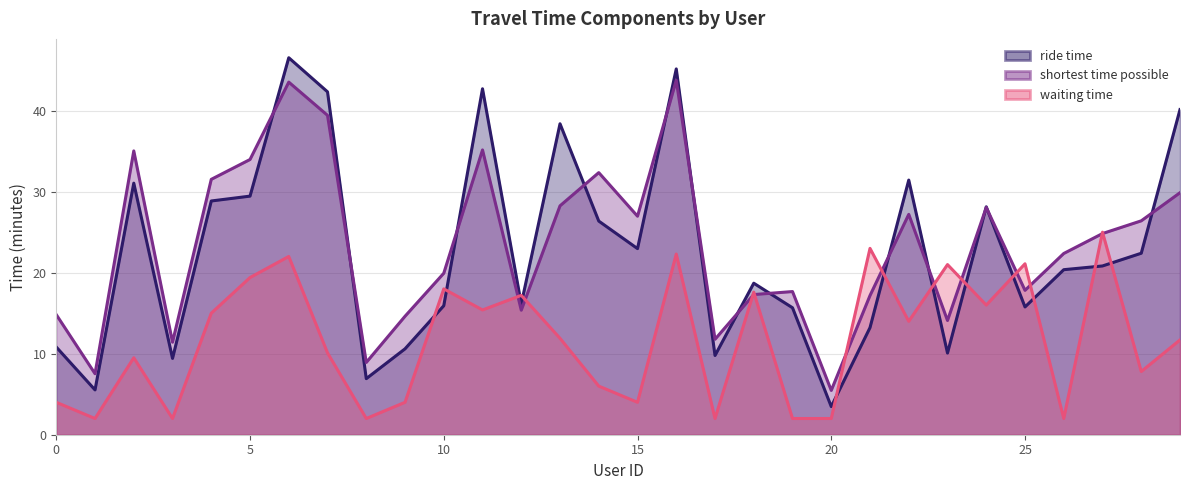

Which series has the widest spread of values?

ride time